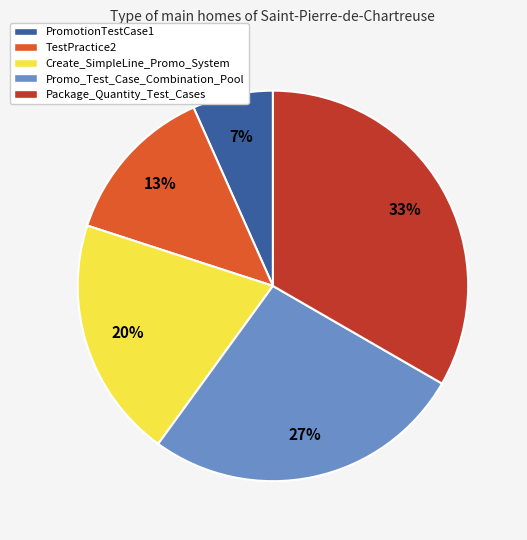

How many slices are in this pie chart?

5